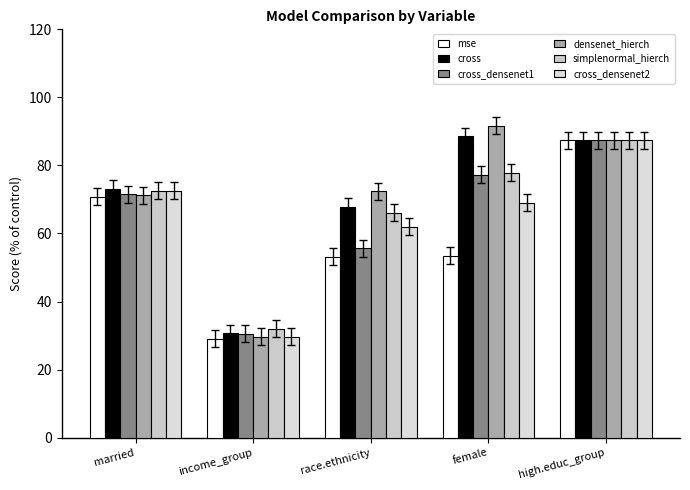

What is the value of the cross_densenet2 bar at the 2nd from the left?

29.6